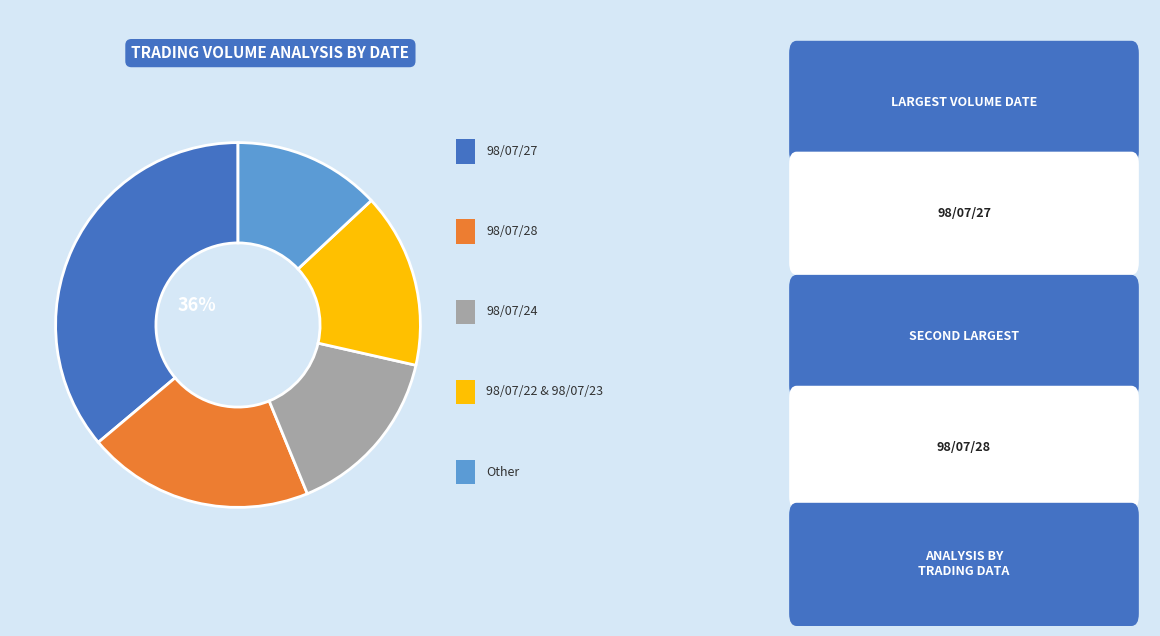

Is there a majority slice in this chart?

No